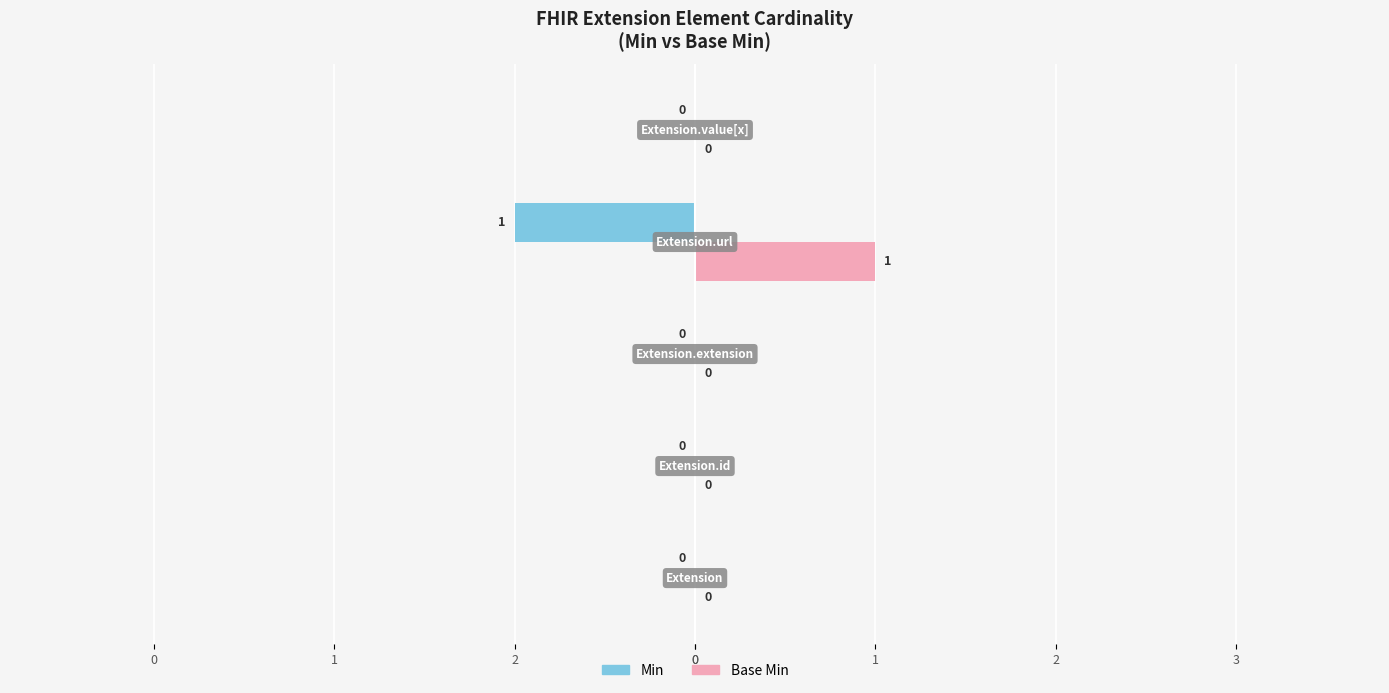

Which series has the largest total across all categories?

Base Min